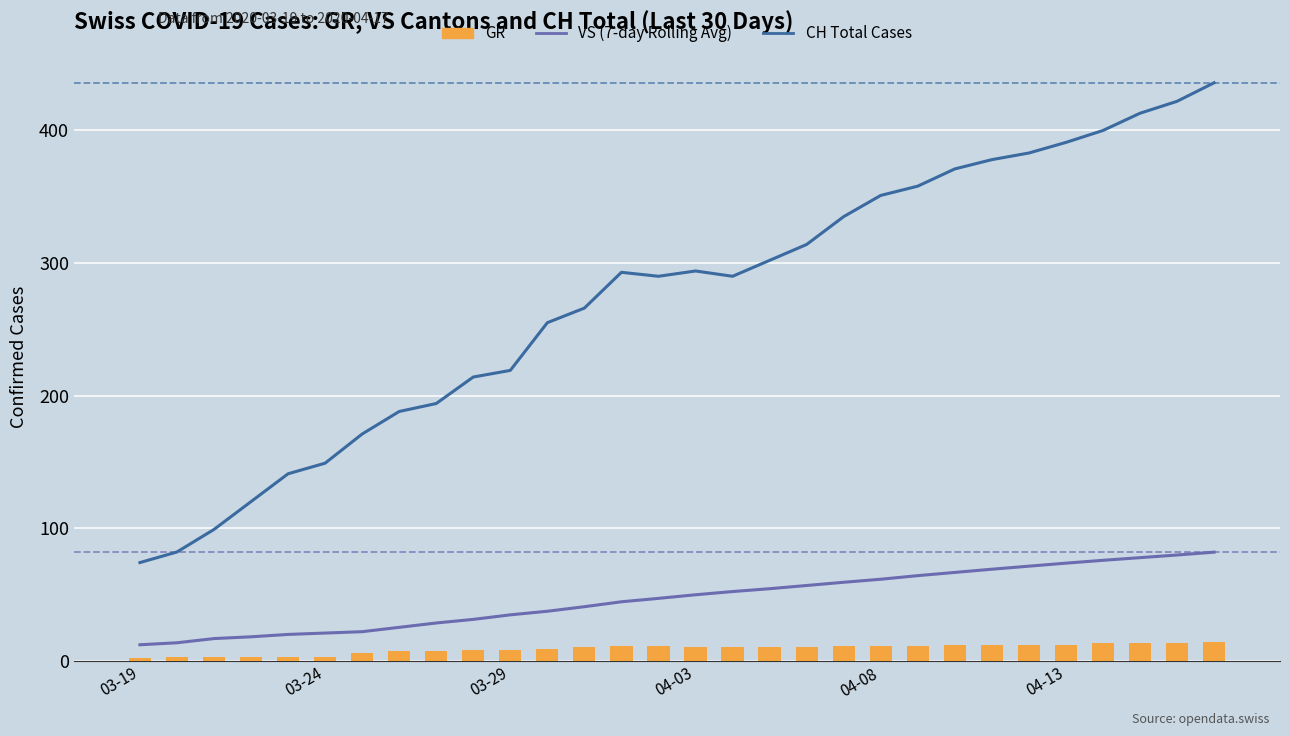

What is the total value across all series at 14?

348.0